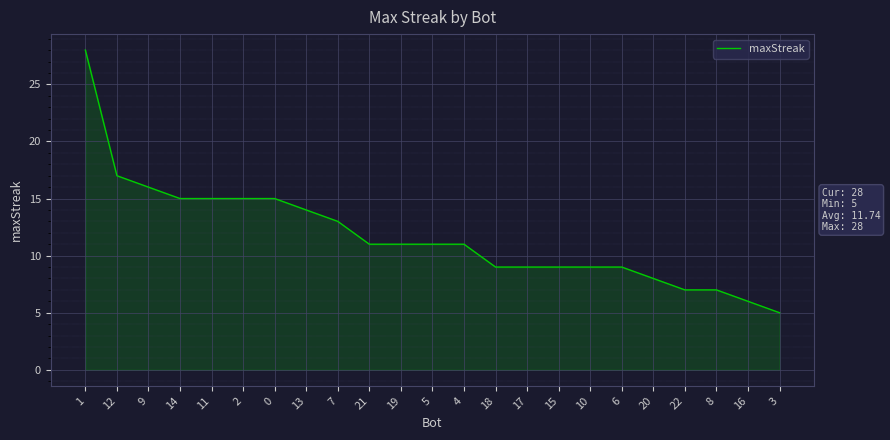

What is the change in value from 11 to 3?

-10